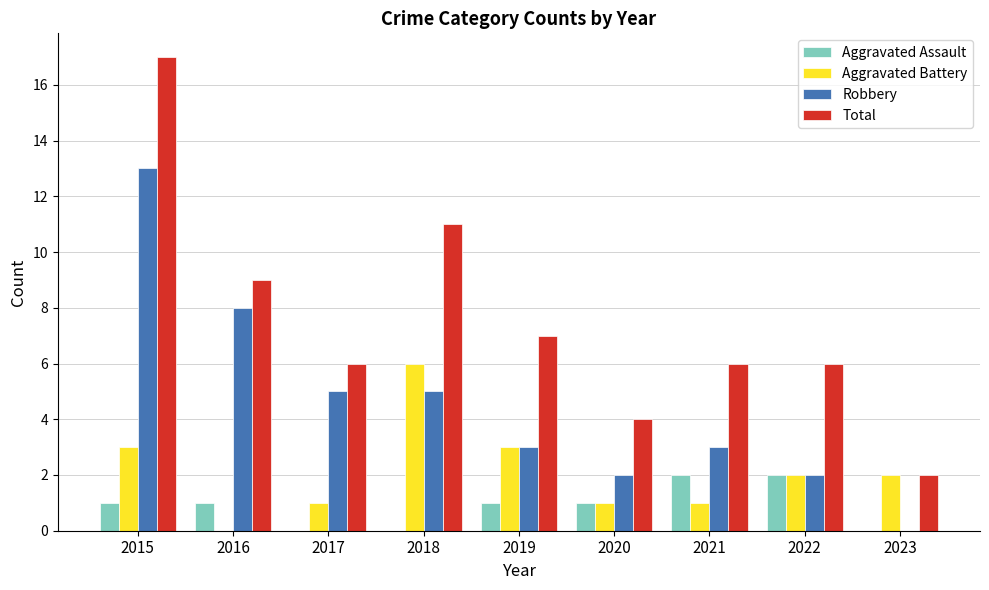

What is the approximate value of Aggravated Battery at 2019?

3